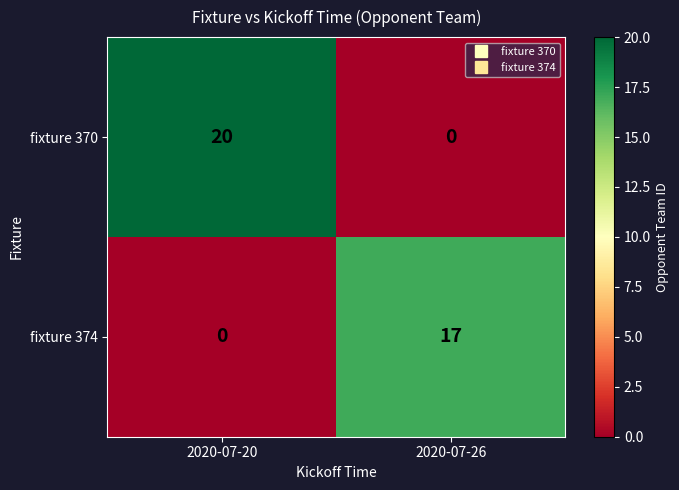

Rank the series by their average value, from highest to lowest.

fixture 370, fixture 374